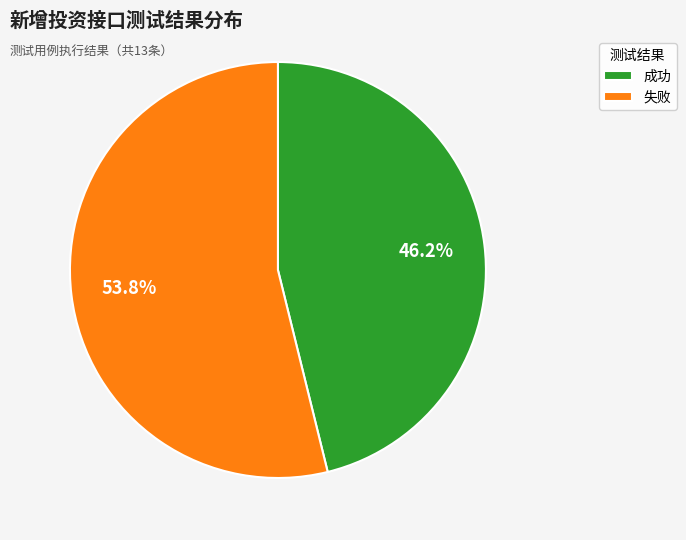

Combined, do 失败 and 成功 account for over 50%?

Yes